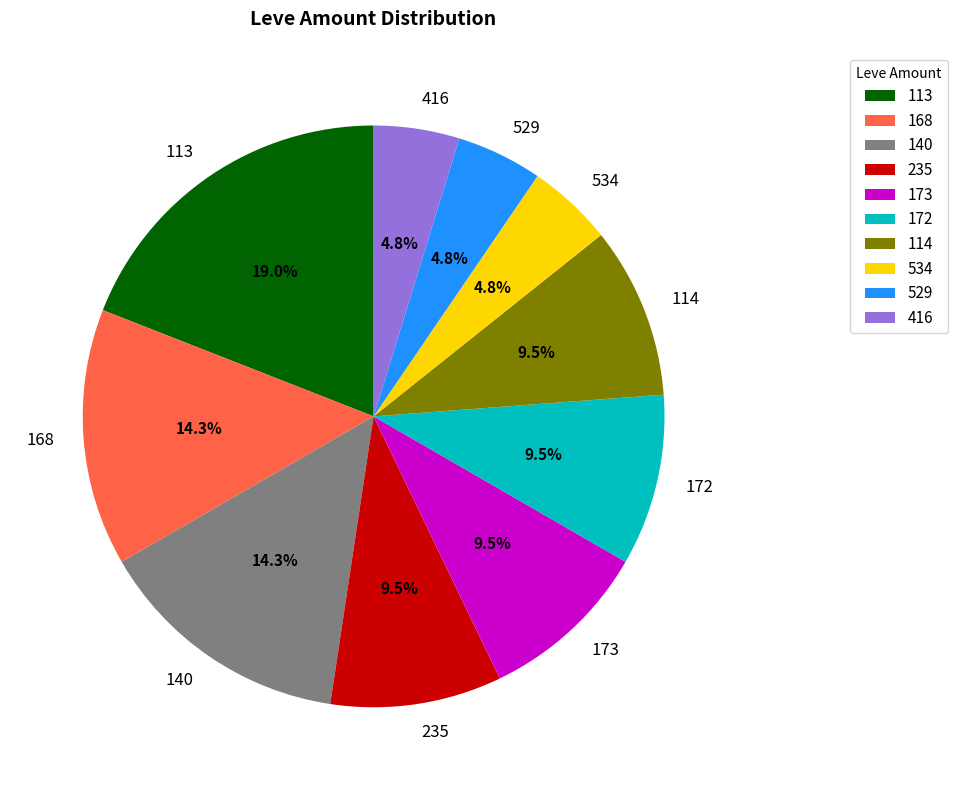

Which slice is the largest?

113